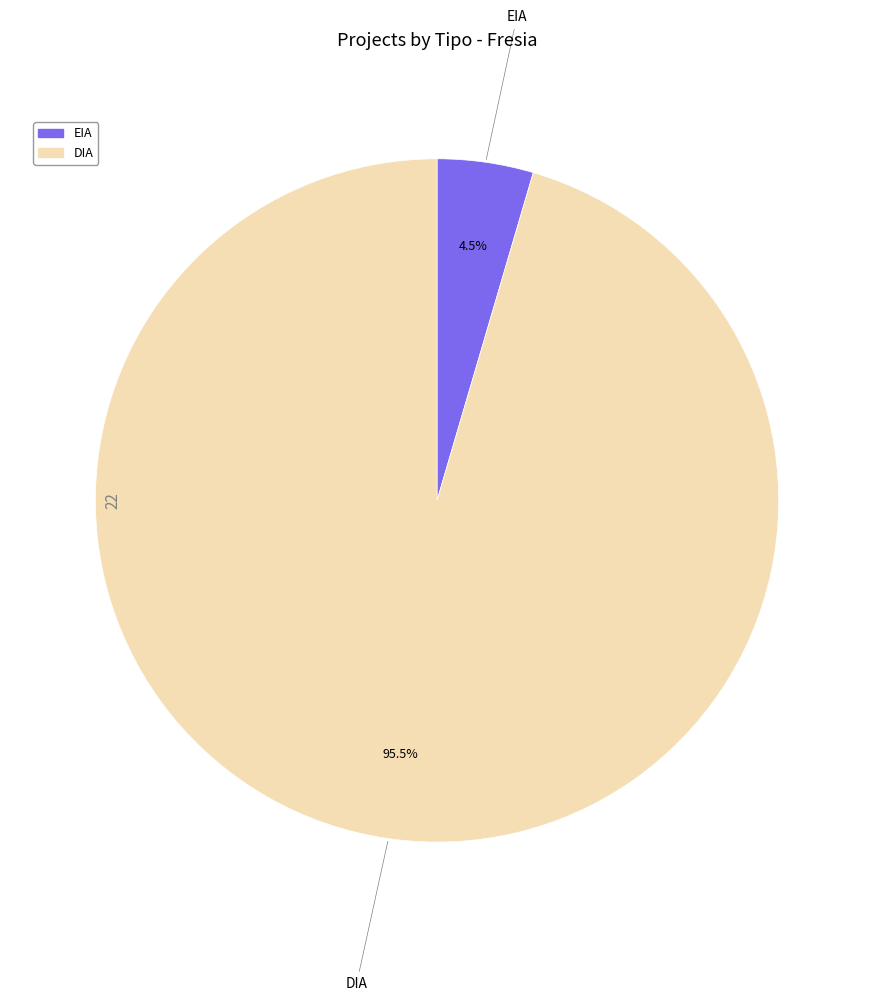

Which has a higher value, DIA or EIA?

DIA